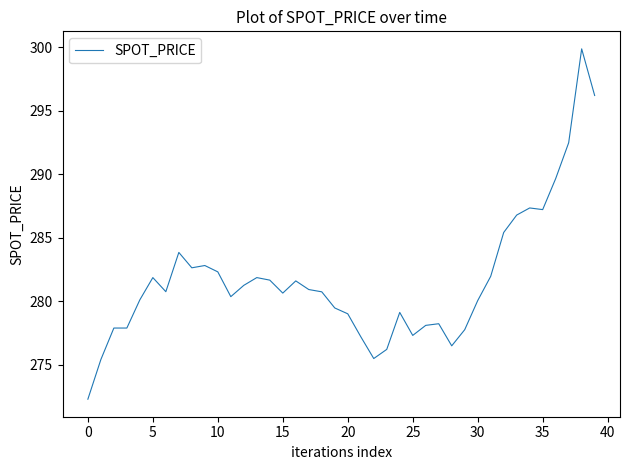

Is this an area chart (filled region under the line)?

No